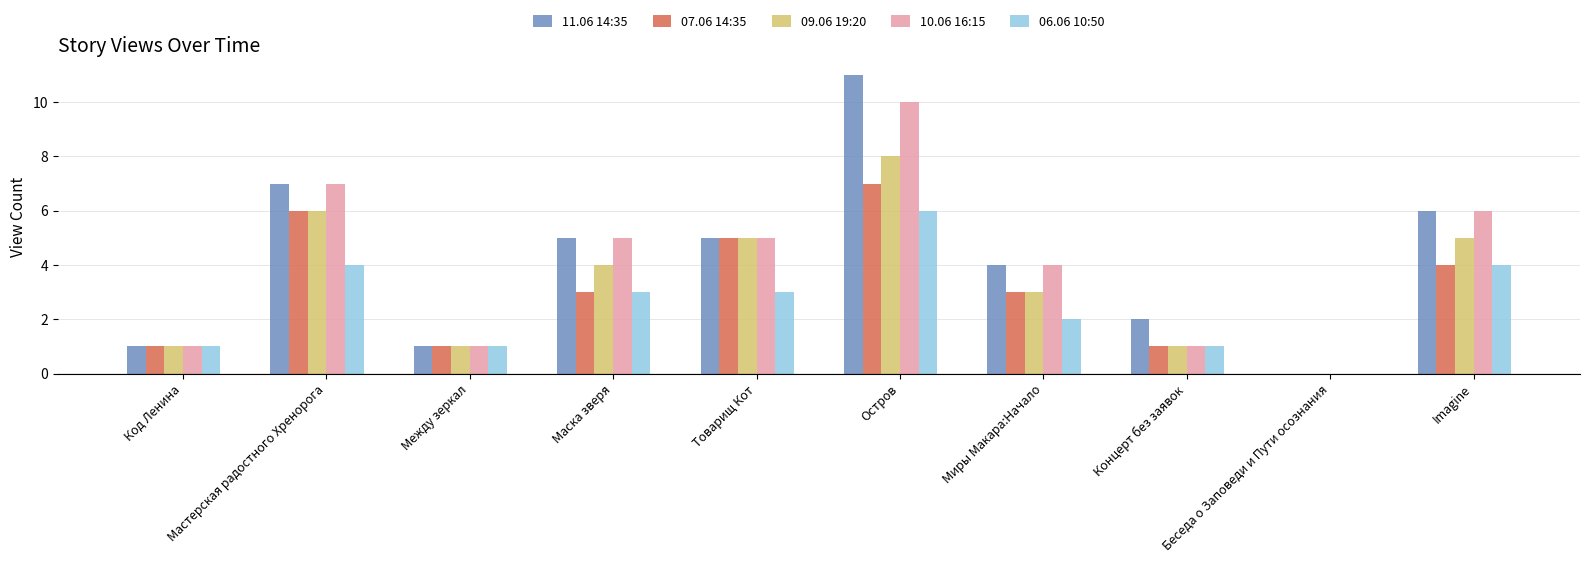

At which category is the sum across all series the highest?

Остров